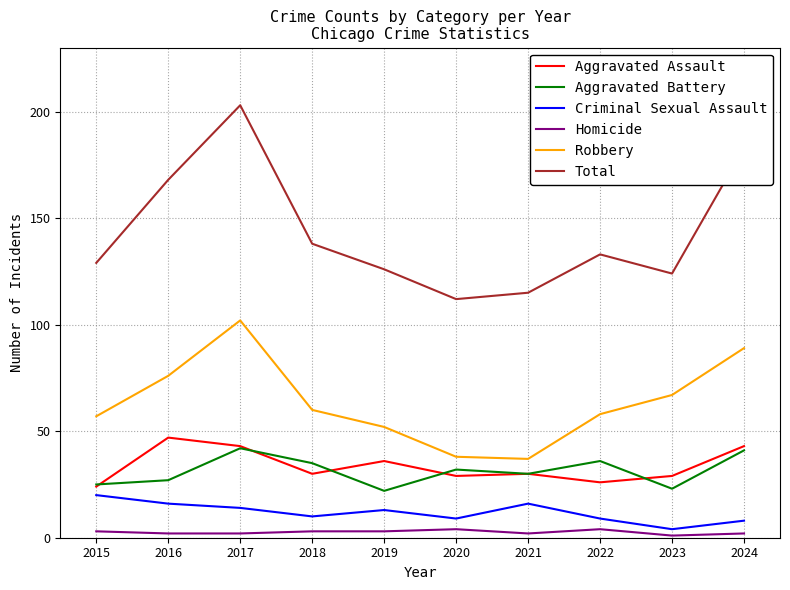

True or false: Robbery and Criminal Sexual Assault intersect in this chart.

False